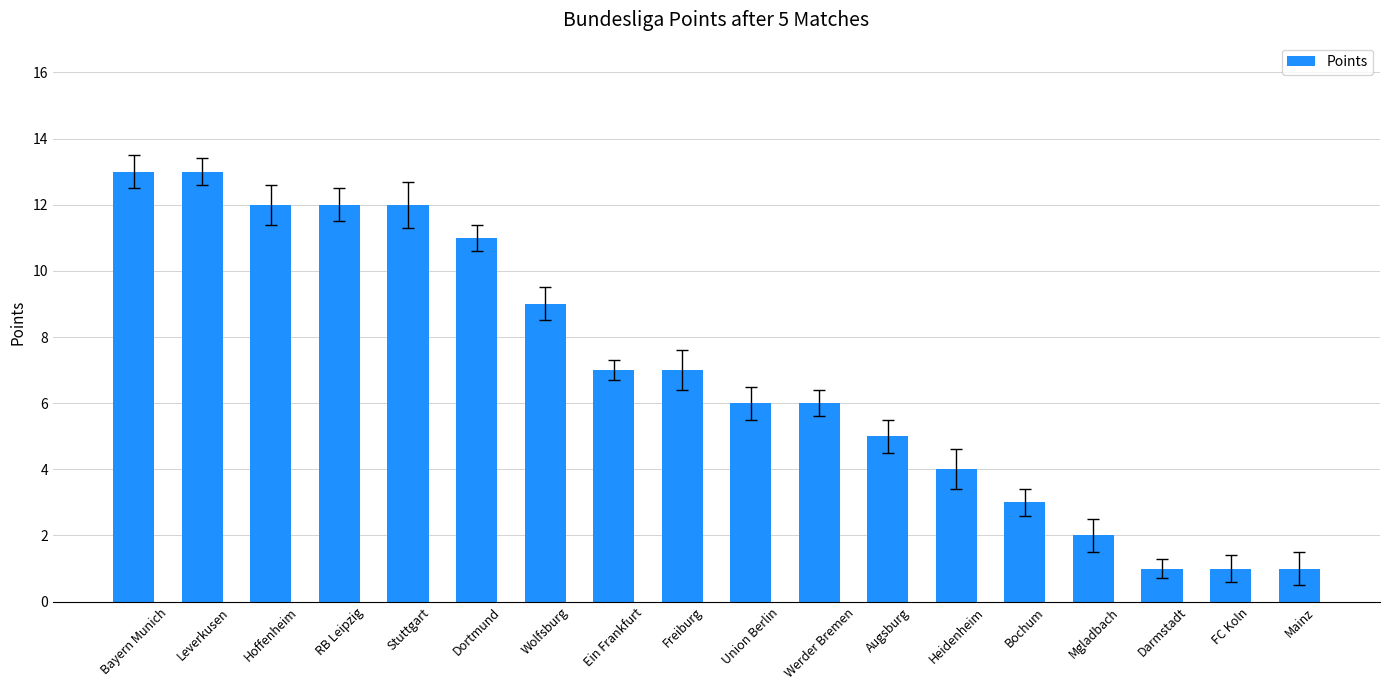

What is the minimum value shown in the chart?

1